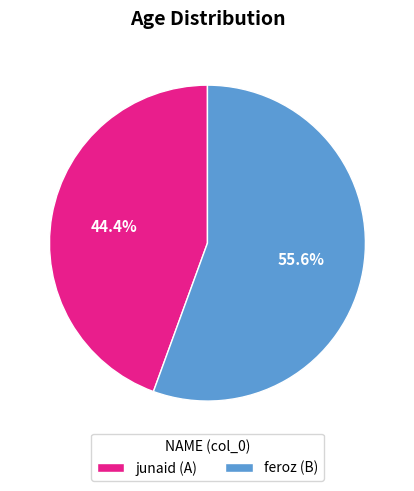

Between feroz (B) and junaid (A), which is larger?

feroz (B)